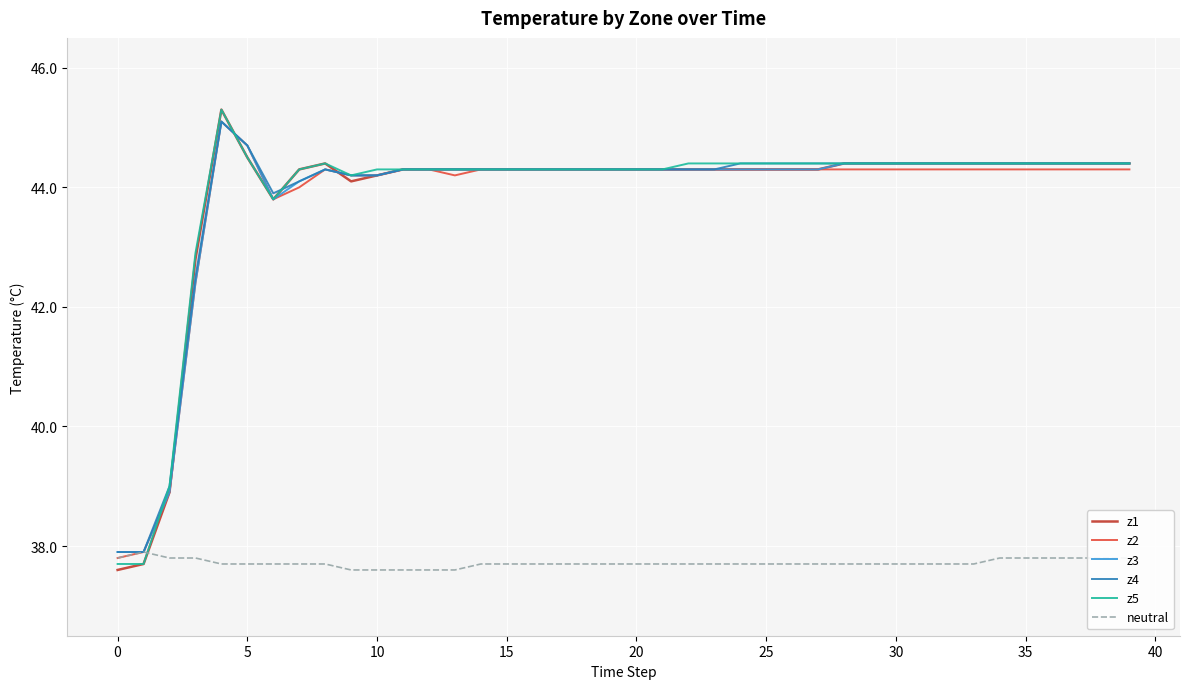

What is the sum of all z3 values?

1753.4